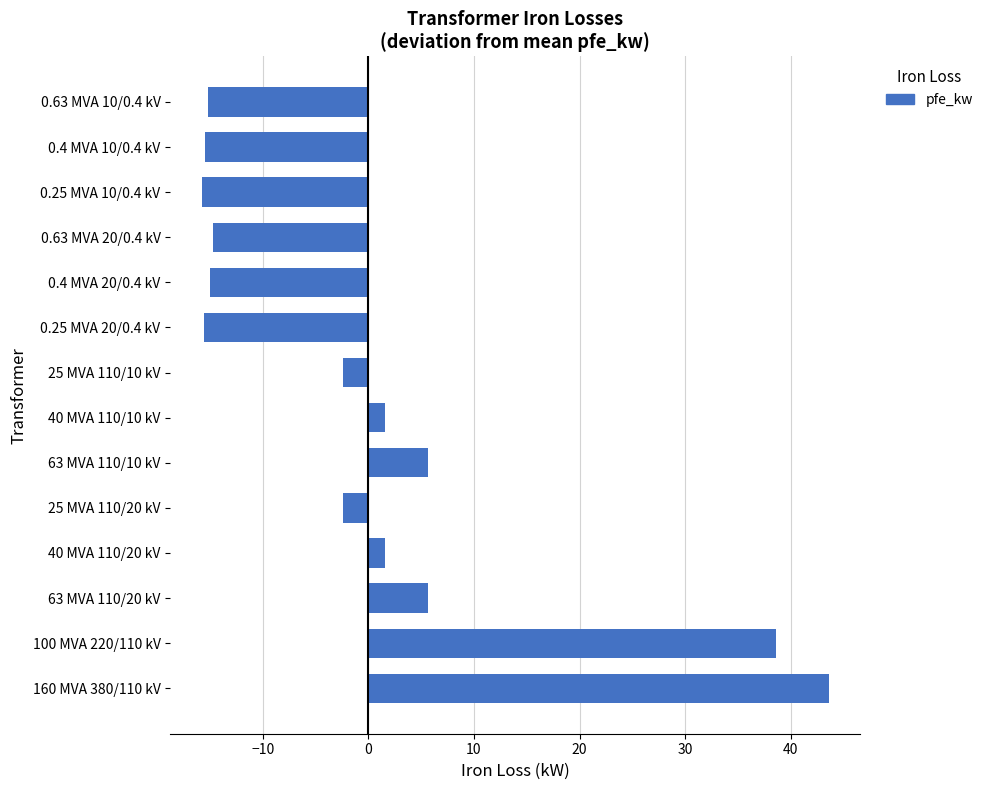

What is the sum of the values at 0.4 MVA 20/0.4 kV and 40 MVA 110/10 kV?

-13.4